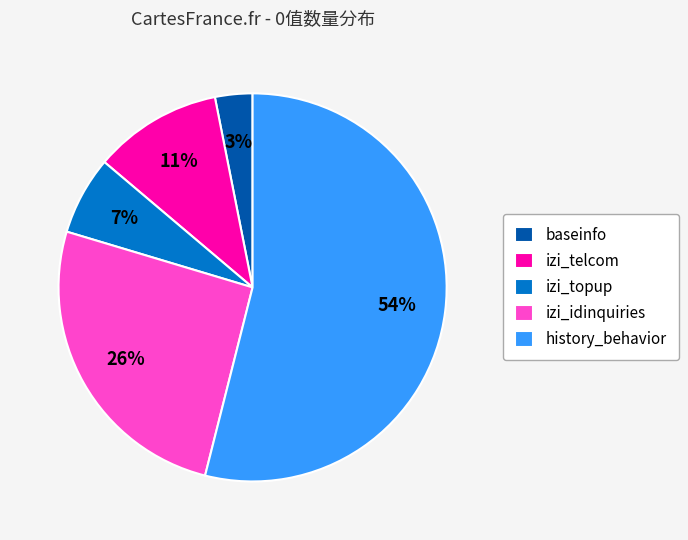

To the nearest percent, what is the difference between the izi_telcom and baseinfo slice percentages?

8%